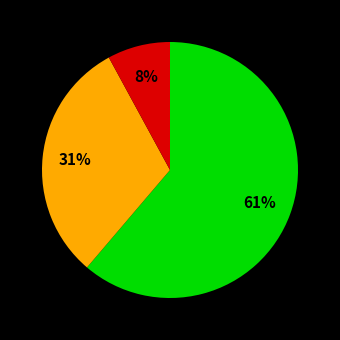

Is there any slice that represents more than half of the pie?

Yes